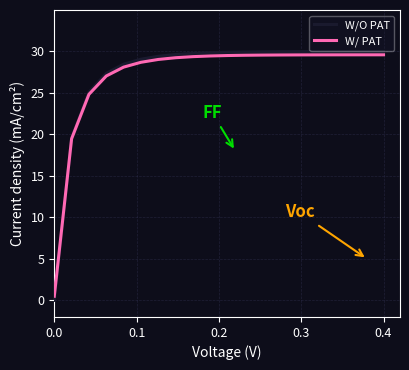

Which series has the largest range (max minus min)?

W/O PAT